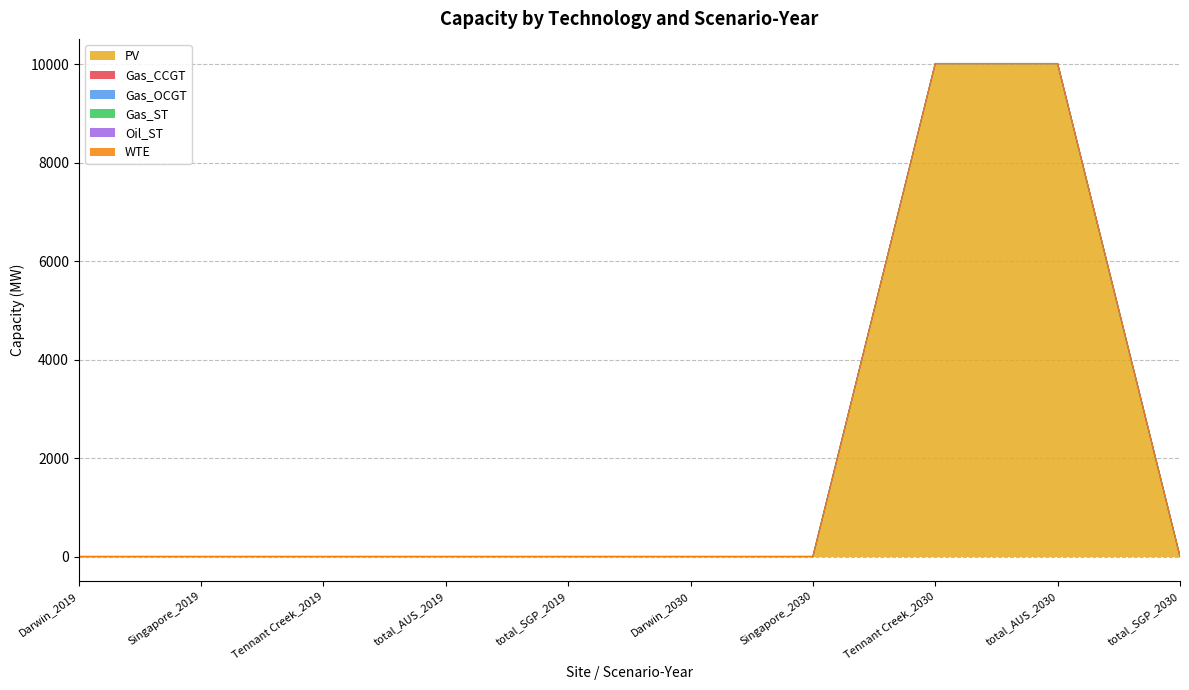

Which series has the largest total across all categories?

PV